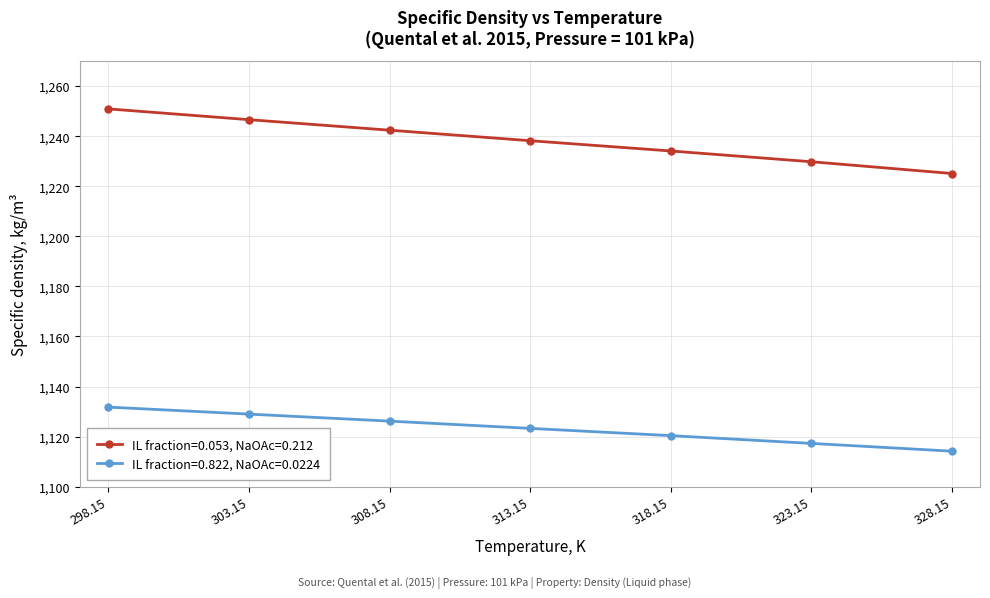

Does the chart display data point markers on the line(s)?

Yes